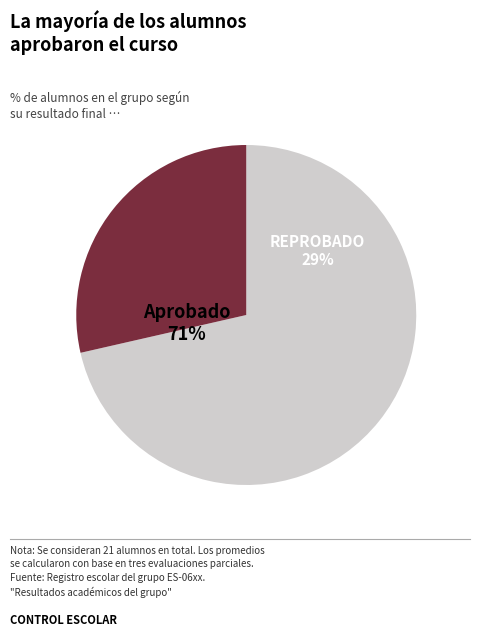

Which slice is the smallest?

REPROBADO